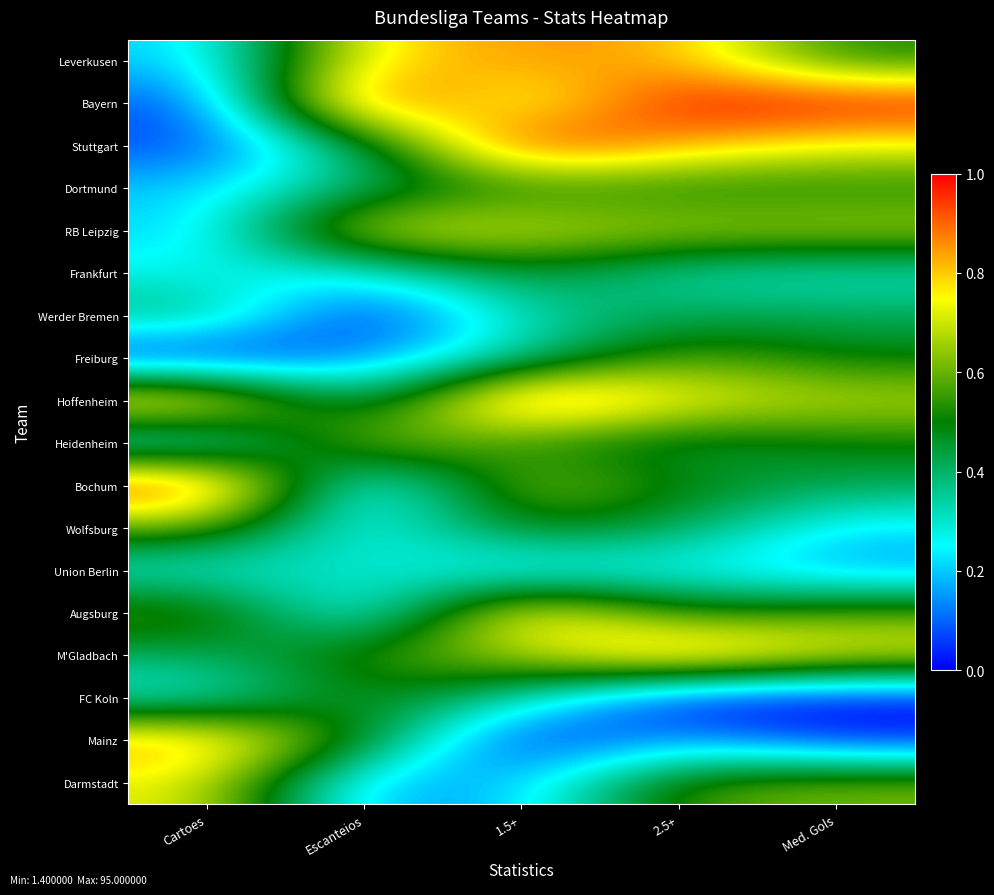

What is the difference between the highest and lowest values at Cartoes?

1.0